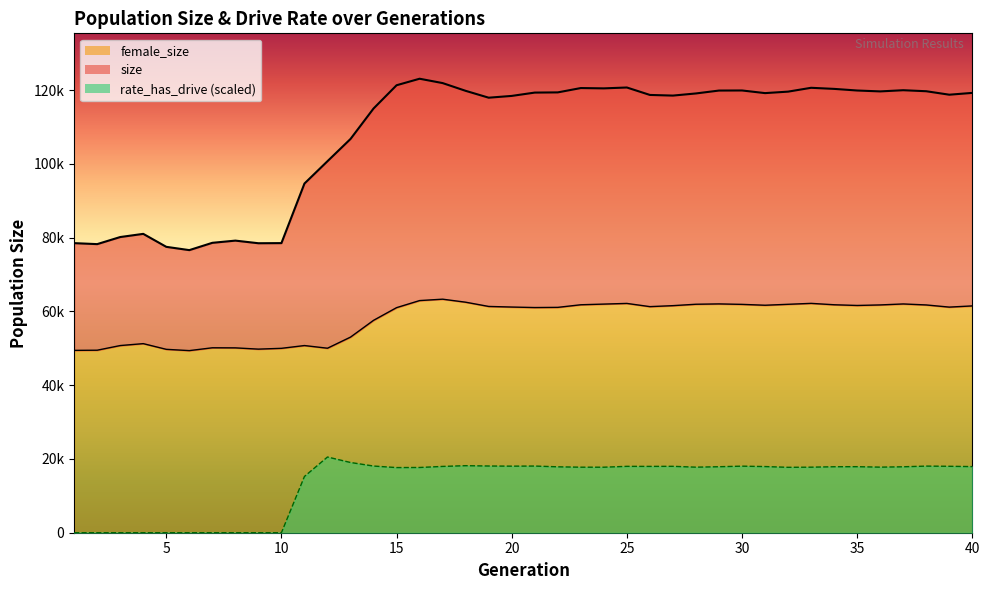

Which series changed the most between 5 and 32?

size